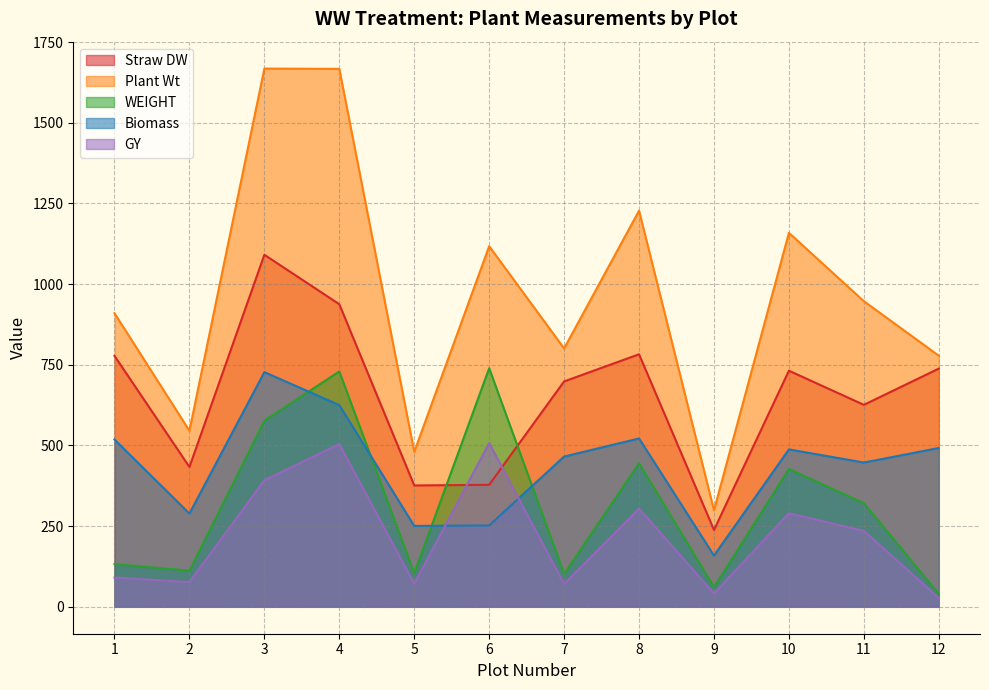

True or false: GY and Plant Wt cross at least once.

False